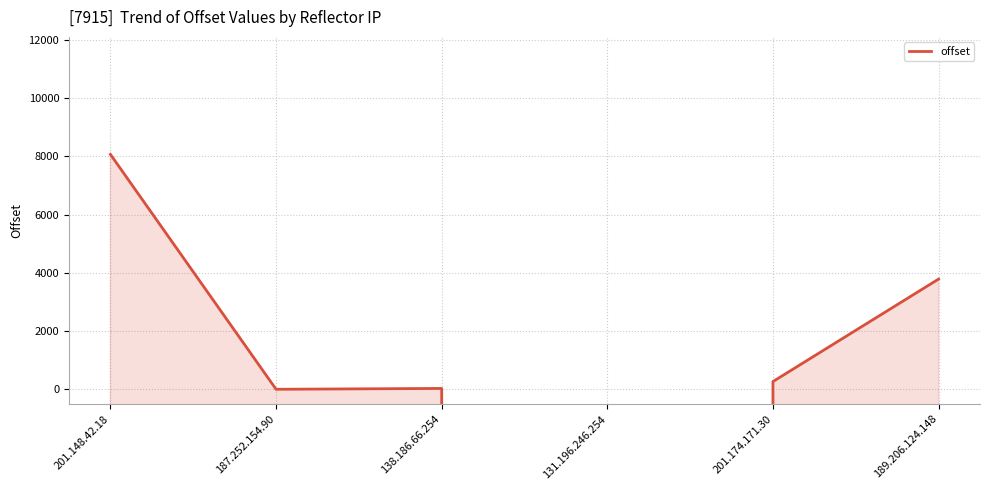

What is the difference between the maximum and second lowest values?

8063